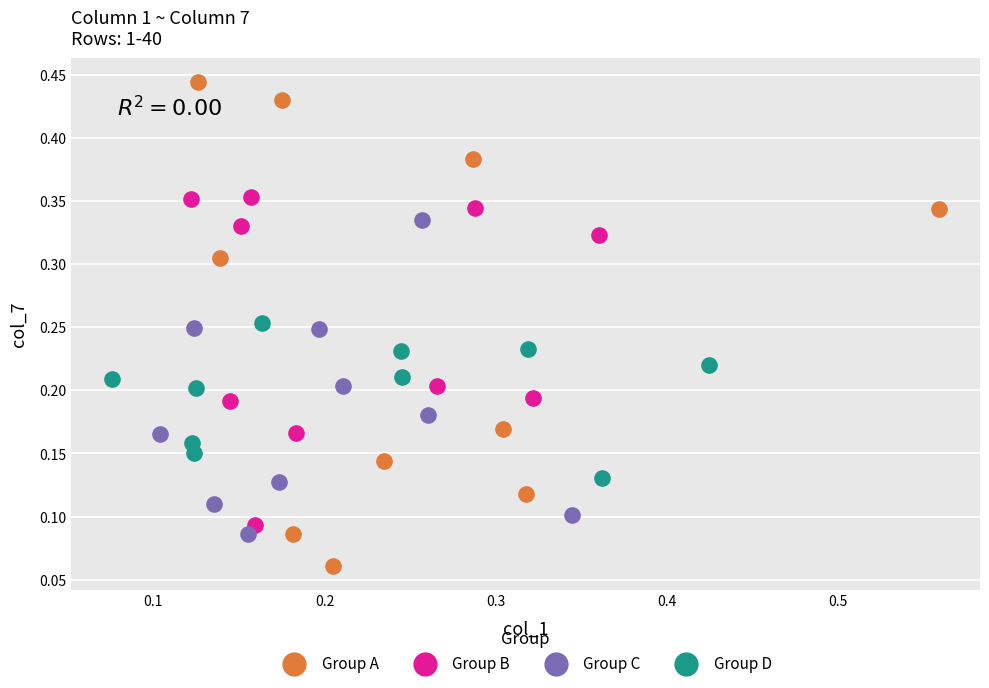

Which series reaches the minimum Y coordinate?

Group A